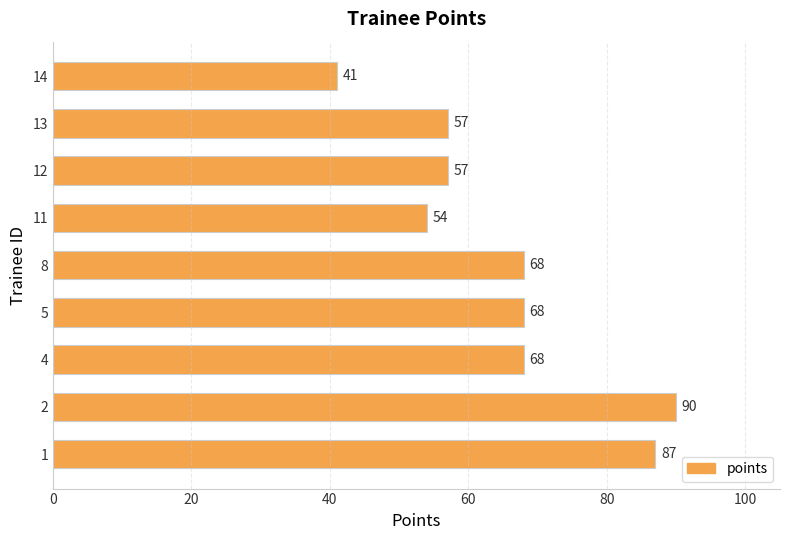

Are the bars horizontal?

Yes